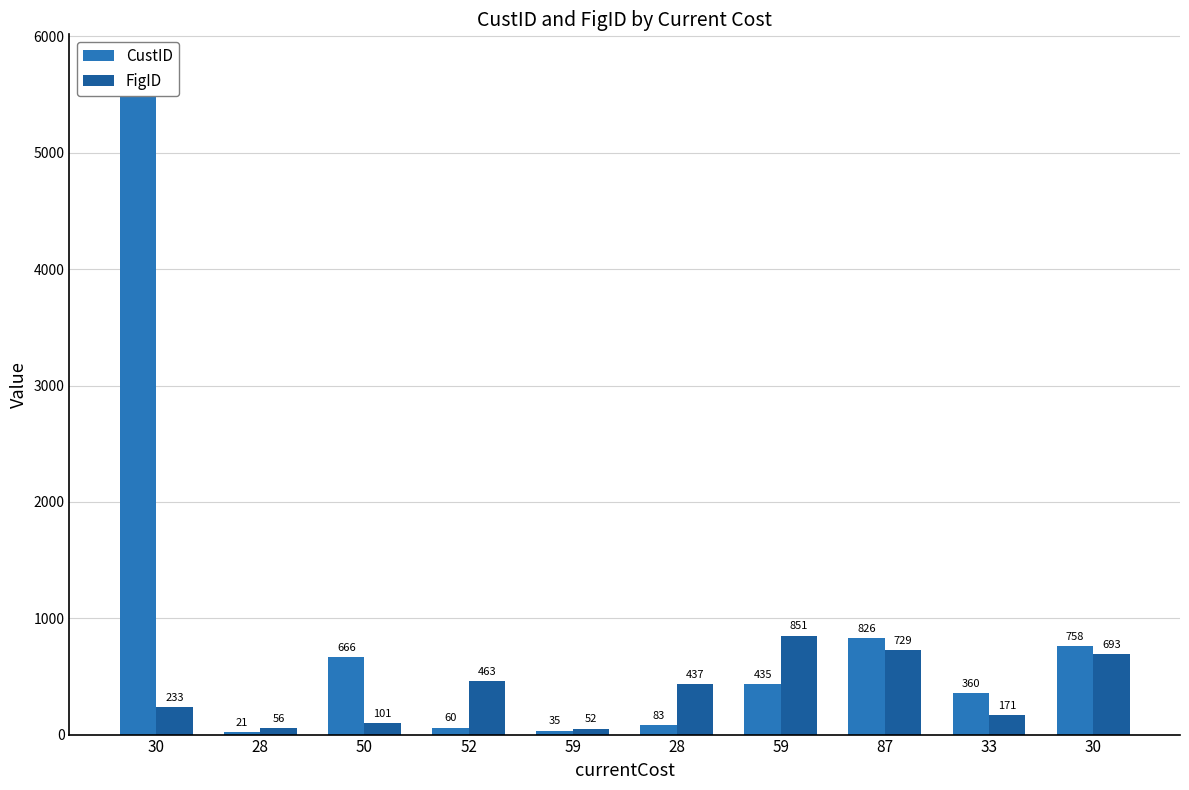

Are the bars grouped side by side (vs. stacked)?

Yes